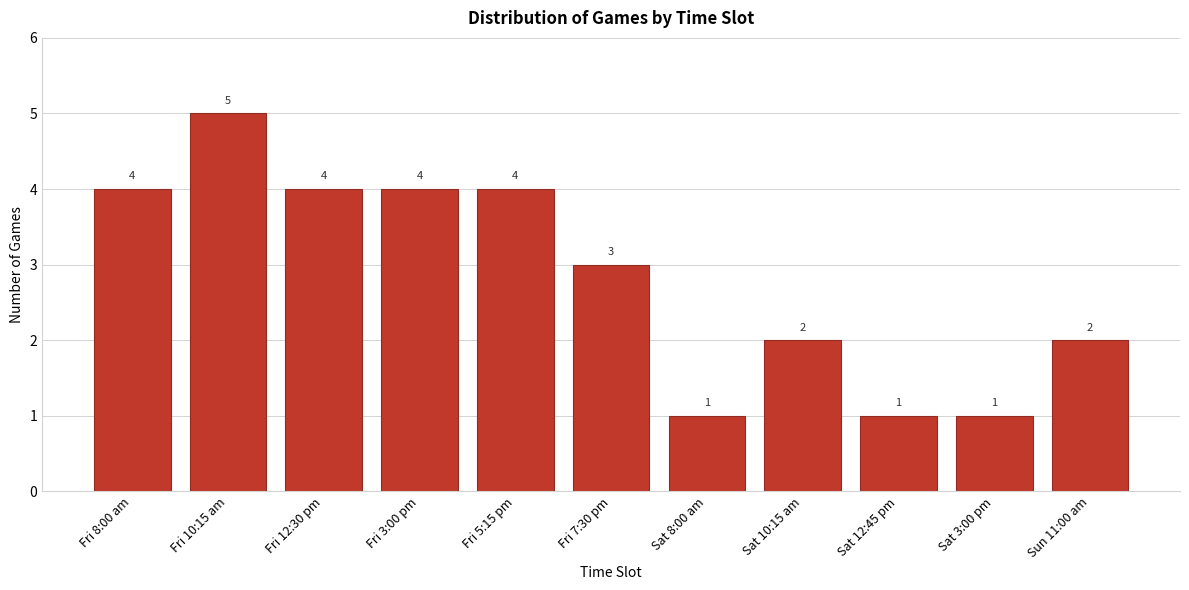

Reading left to right, what are all the values shown in this chart?

4	5	4	4	4	3	1	2	1	1	2